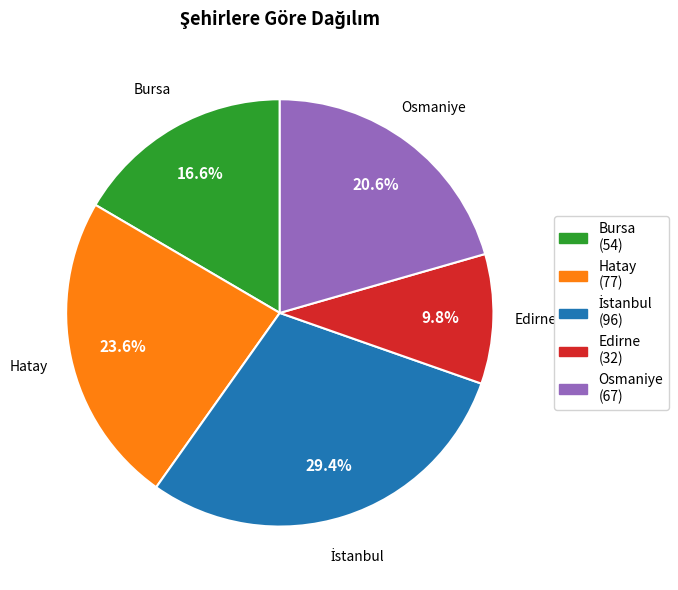

Is the sum of Hatay (77) and Bursa (54) greater than half?

No